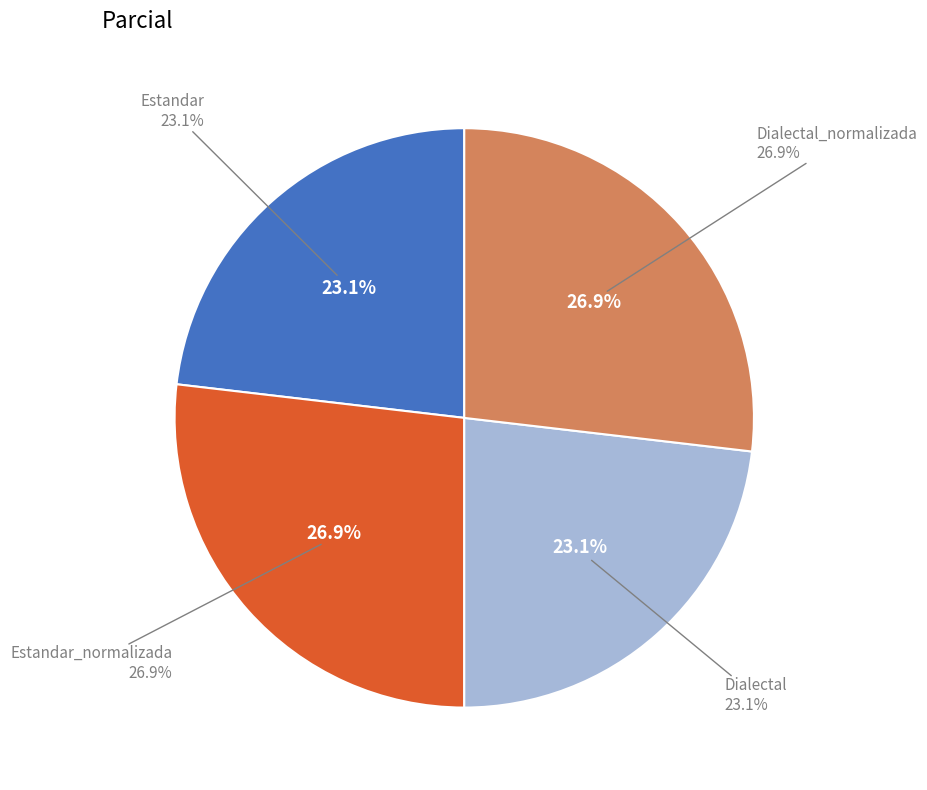

Which slice is the largest?

Estandar_normalizada